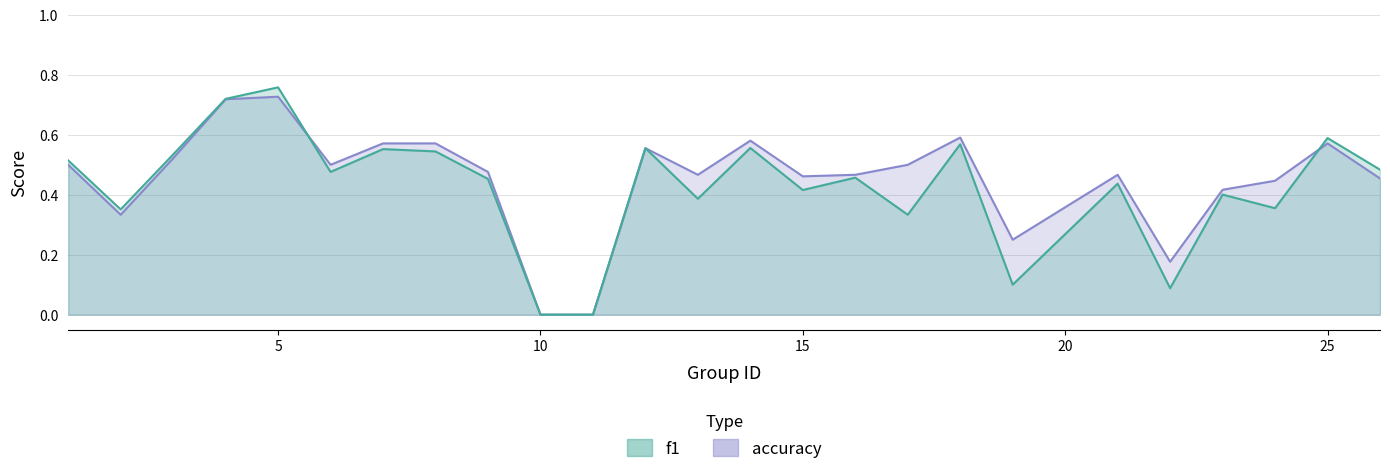

Is it true that accuracy equals 0.7 at 6?

False